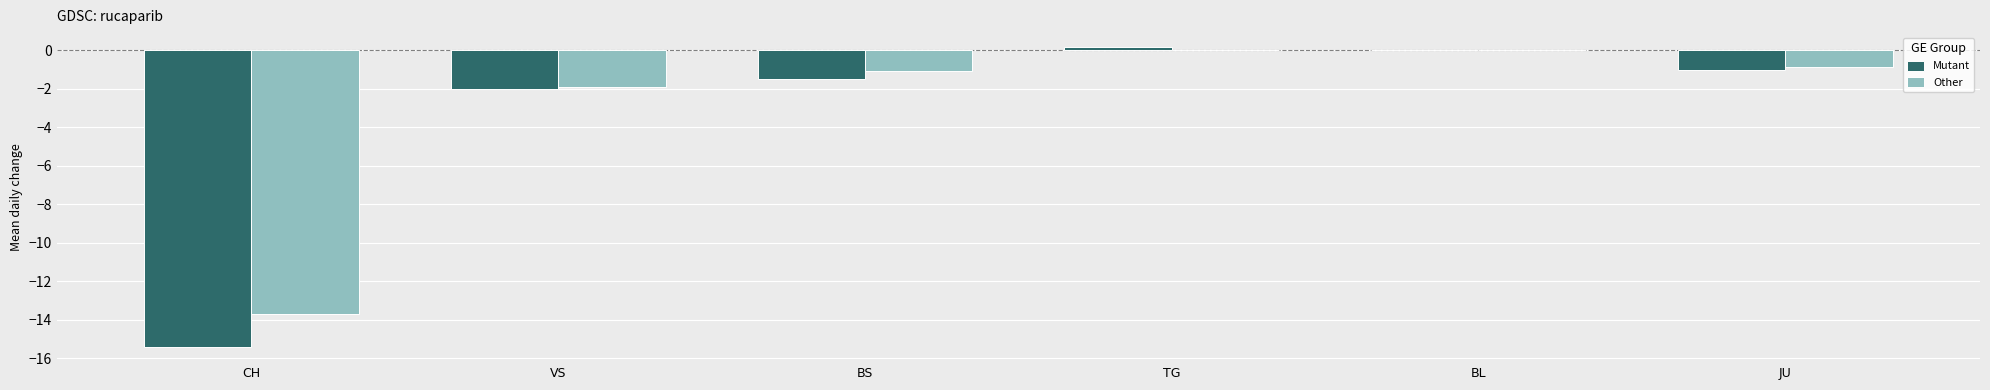

Is it true that Other equals -0.9 at JU?

True